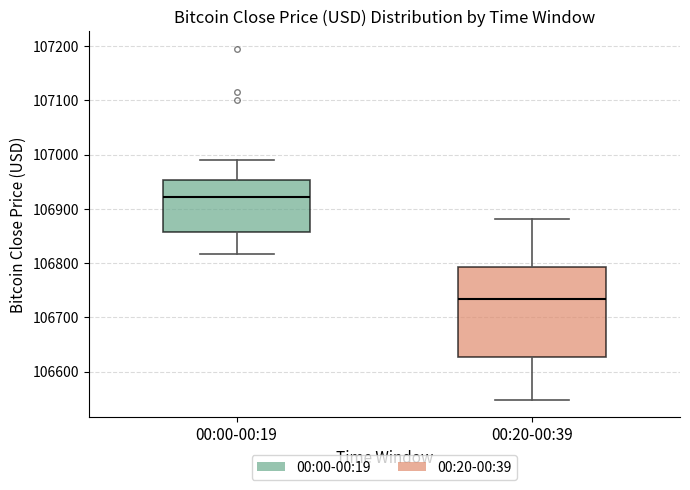

Which box is the tallest, from its lower edge to its upper edge?

00:20-00:39